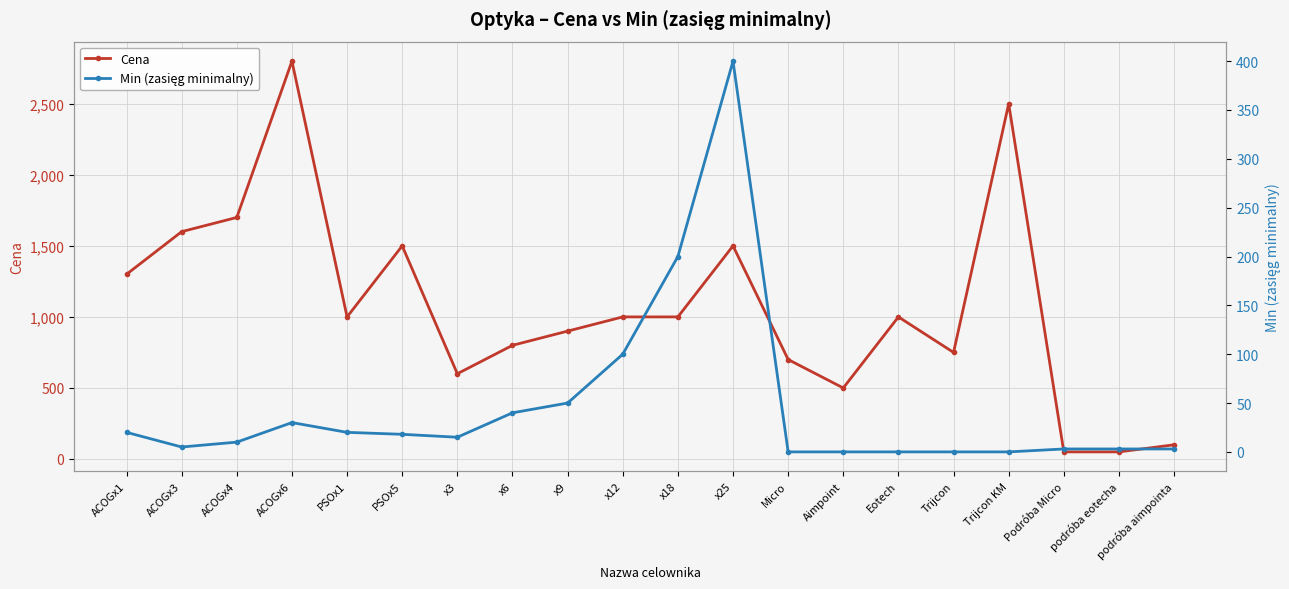

Rank the categories by Min (zasięg minimalny) value from lowest to highest.

Micro, Aimpoint, Eotech, Trijcon, Trijcon KM, Podróba Micro, podróba eotecha, podróba aimpointa, ACOGx3, ACOGx4, x3, PSOx5, ACOGx1, PSOx1, ACOGx6, x6, x9, x12, x18, x25